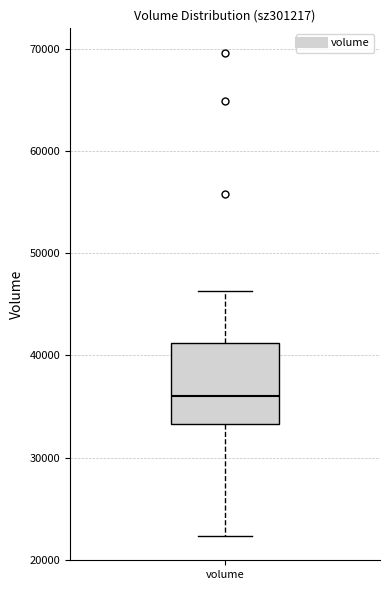

Read this box plot against the y-axis: the position of the median line, the range covered by the box, and the ends of both whiskers. The values are not printed on the chart, so give them approximately, as read against the axis.

median 36000, box 33000 to 41000, whiskers 22000 to 46000